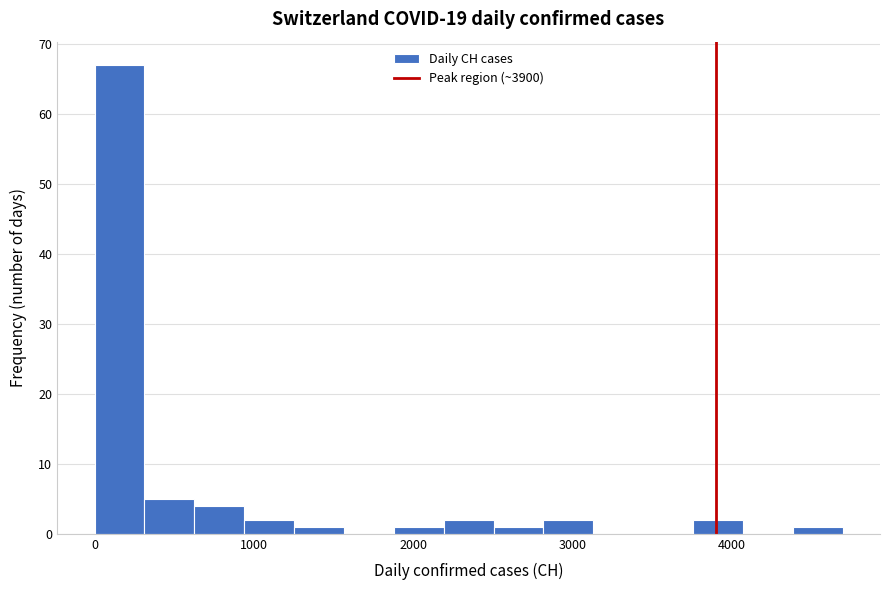

Around what value on the x-axis is the tallest bar? Give the approximate position of its centre, as read against the axis.

200